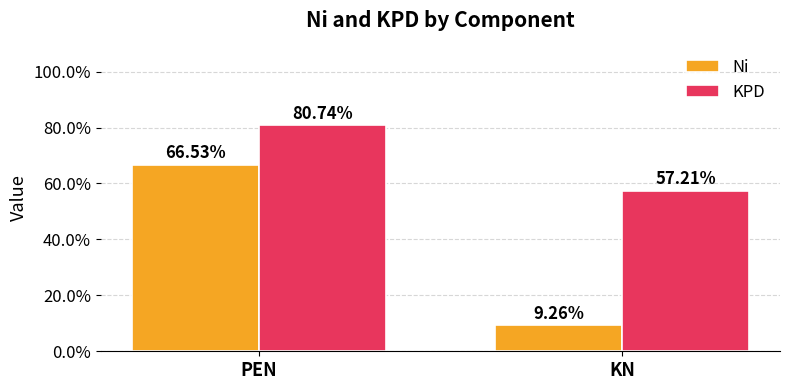

The value of KPD at KN is 0.6. True or false?

True